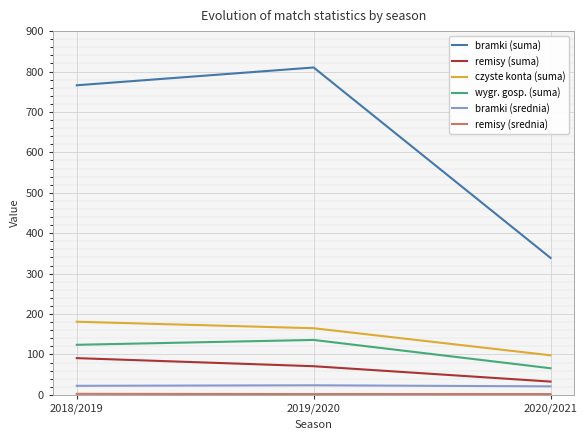

Reading left to right, extract all data points from this chart.

bramki (suma): 2018/2019=766.0	2019/2020=810.0	2020/2021=339.0
remisy (suma): 2018/2019=91.0	2019/2020=71.0	2020/2021=33.0
czyste konta (suma): 2018/2019=181.0	2019/2020=165.0	2020/2021=98.0
wygr. gosp. (suma): 2018/2019=124.0	2019/2020=136.0	2020/2021=66.0
bramki (srednia): 2018/2019=22.5	2019/2020=23.8	2020/2021=21.2
remisy (srednia): 2018/2019=2.7	2019/2020=2.1	2020/2021=2.1